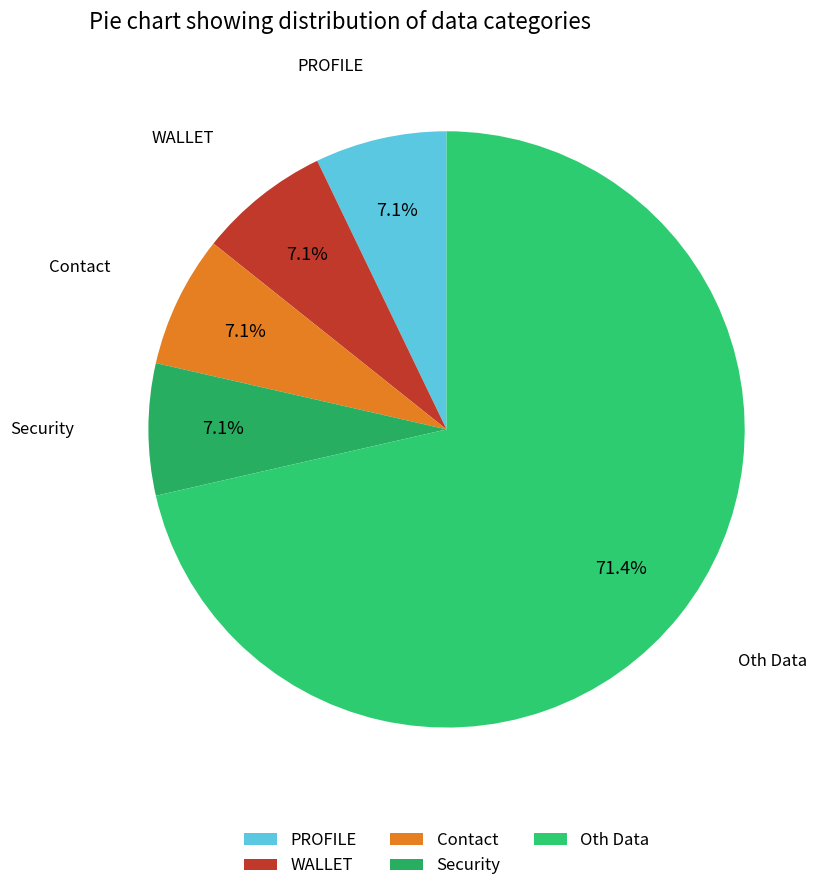

True or false: Security accounts for 19% of the total.

False